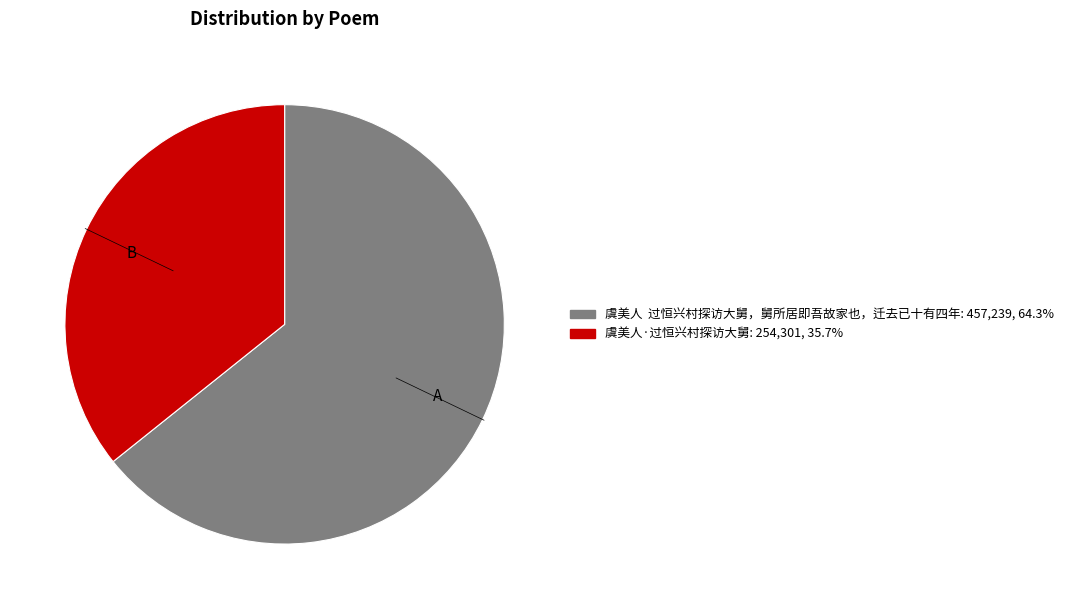

Does any single category account for the majority?

Yes